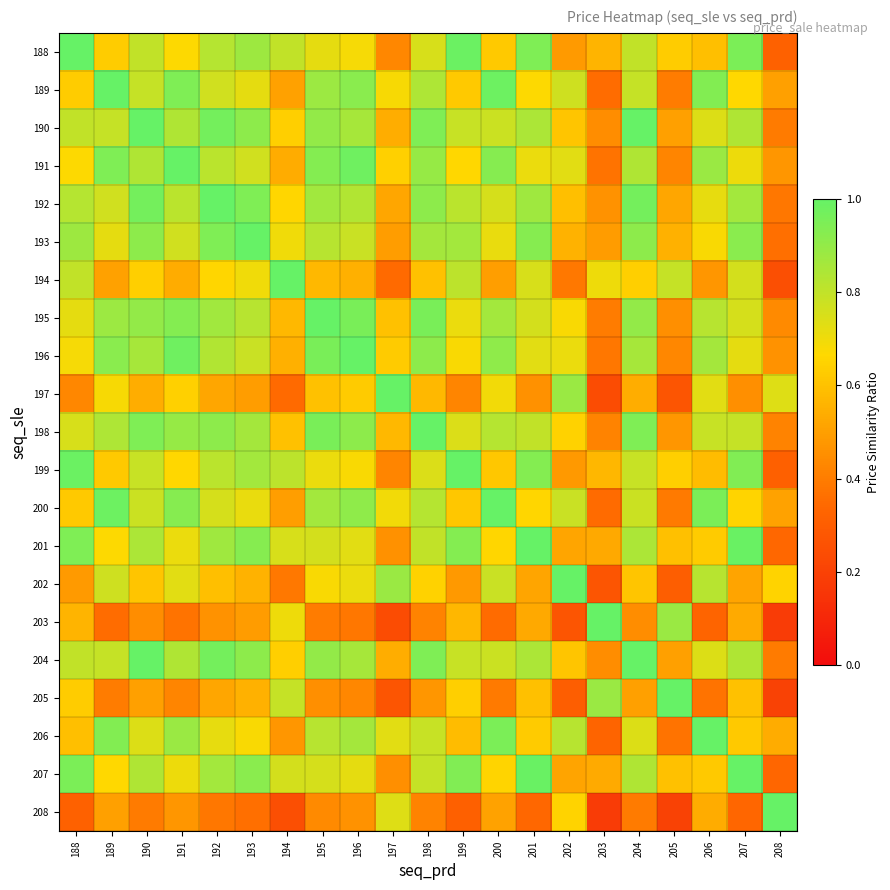

At which category does the chart reach its minimum across all series?

208